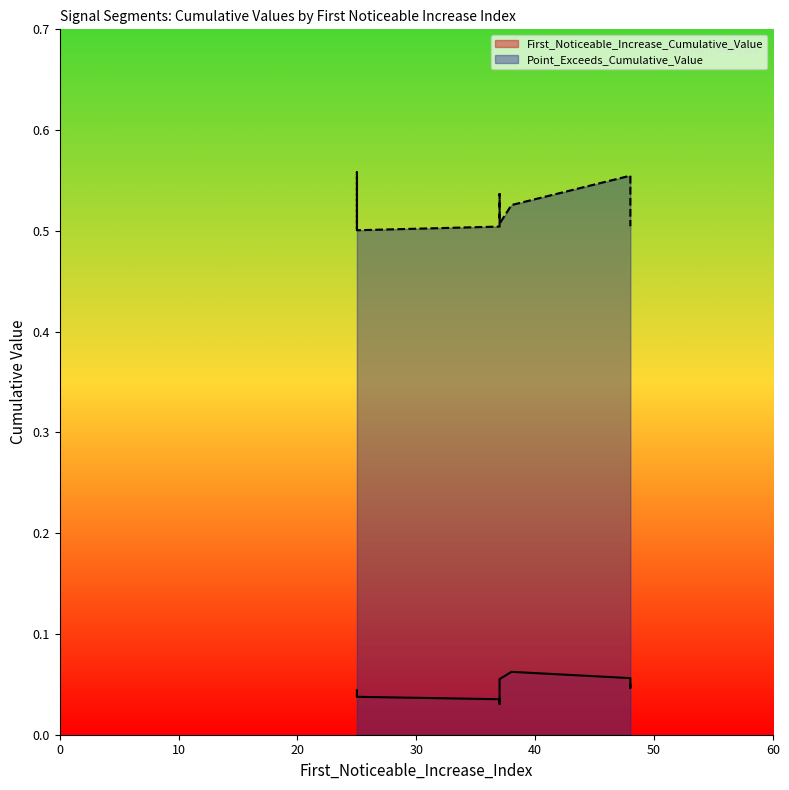

Does the chart display data point markers on the line(s)?

No